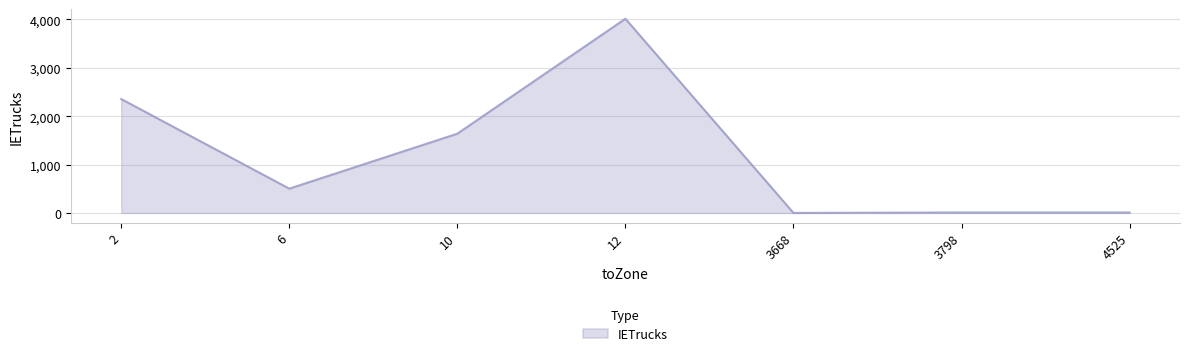

Is it true that the value at 6 is 163.7?

False